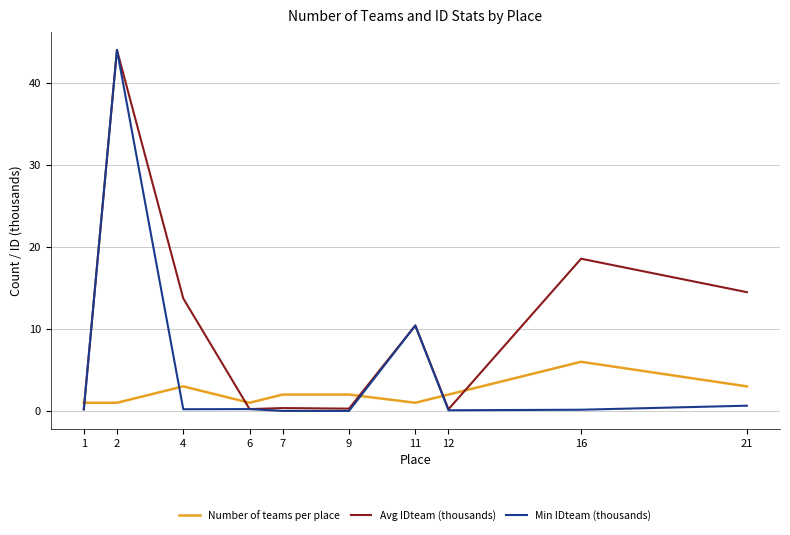

Rank the series by their average value, from highest to lowest.

Avg IDteam (thousands), Min IDteam (thousands), Number of teams per place